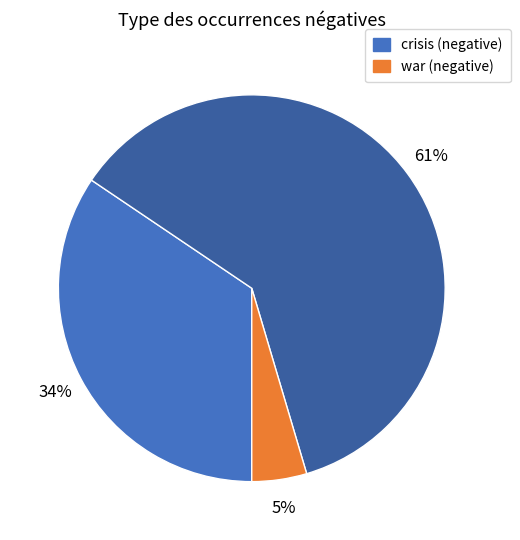

Count the number of slices in the pie.

3